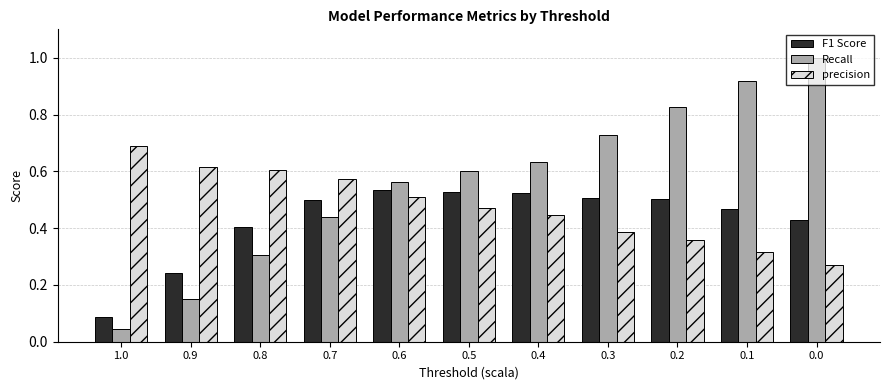

How many groups of bars are there?

11